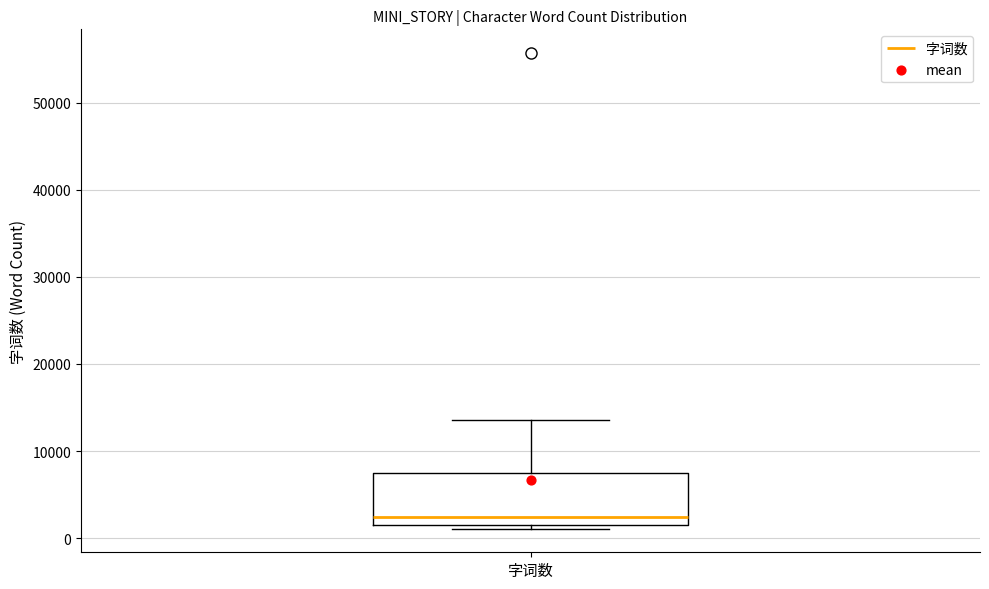

Where is the upper edge of the box for 字词数 on the y-axis? The values are not printed on the chart, so give them approximately, as read against the axis.

7000